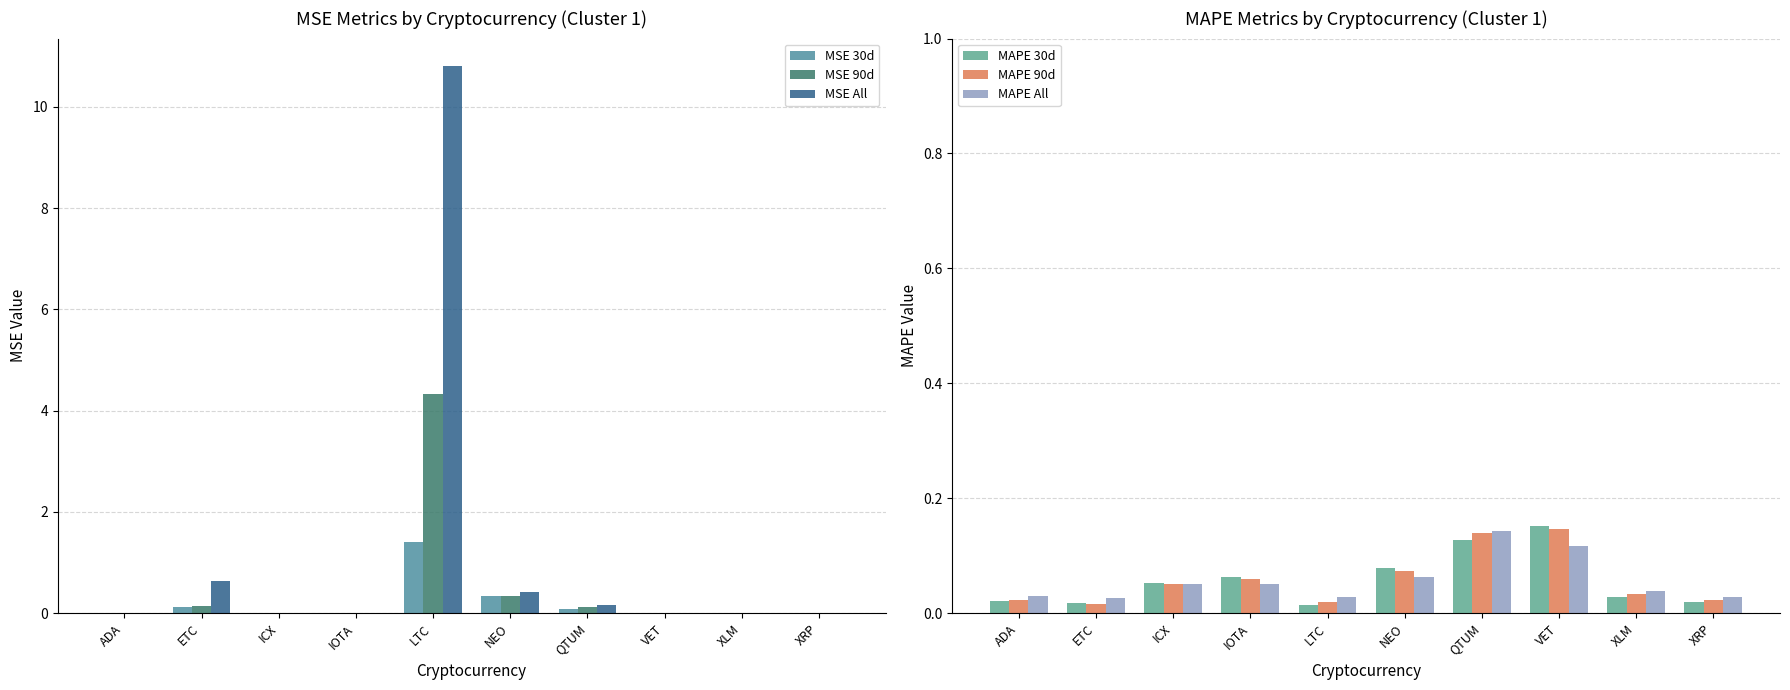

Between ETC and XRP, which series saw the biggest shift?

MSE All